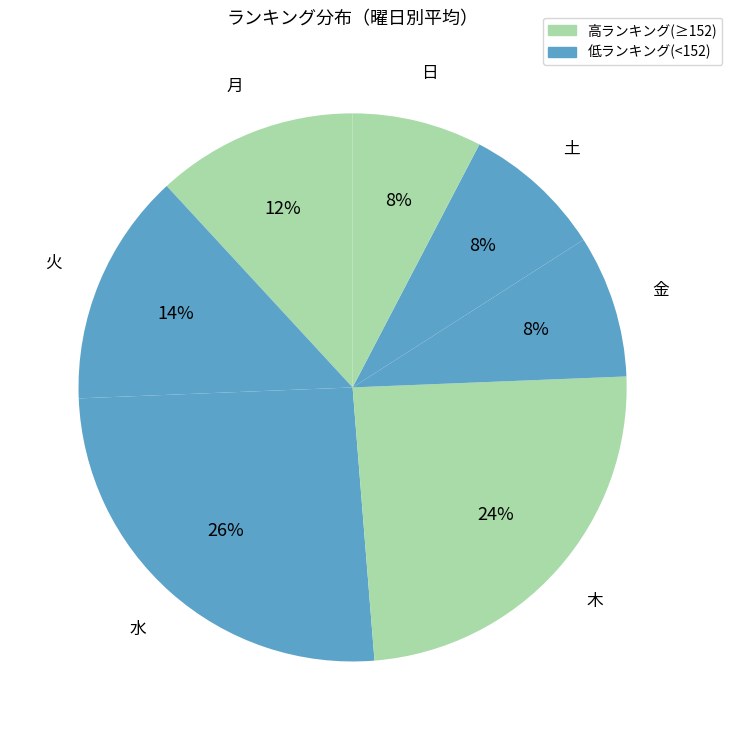

Count the number of slices in the pie.

7